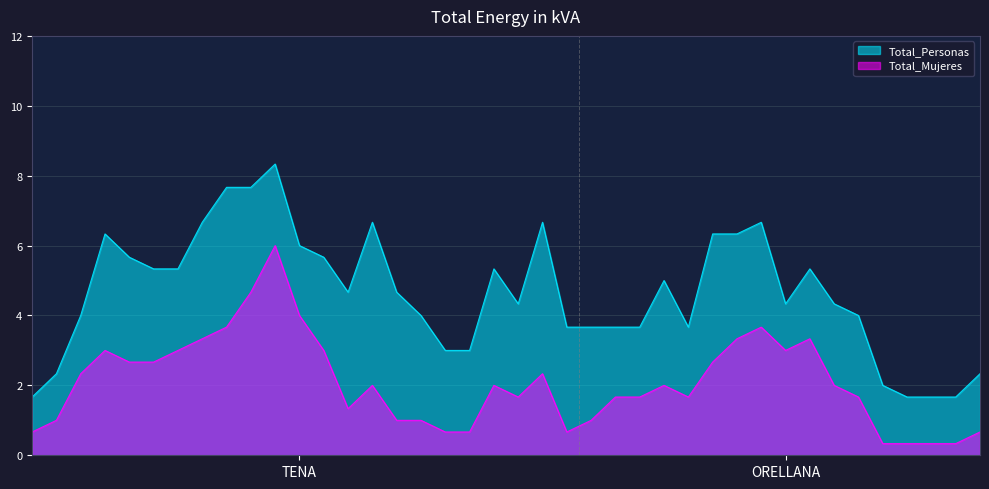

Which series has the largest range (max minus min)?

Total_Personas